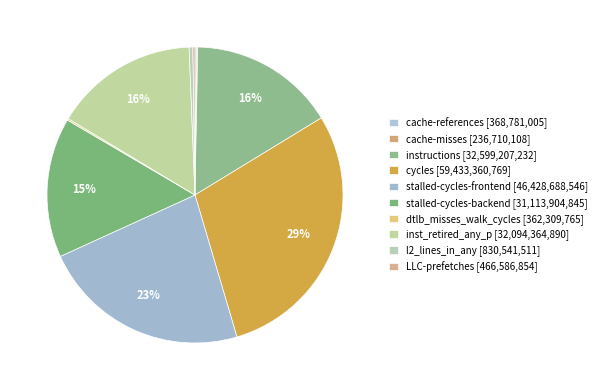

What is the ratio of the value at cycles to the value at l2_lines_in_any?

71.6